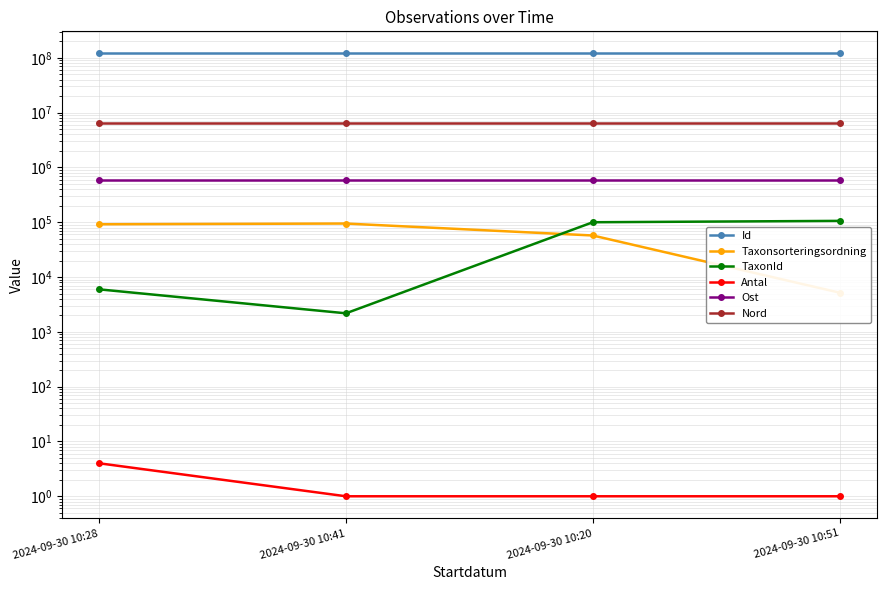

What is the difference between the second highest and minimum values in the TaxonId series?

97869